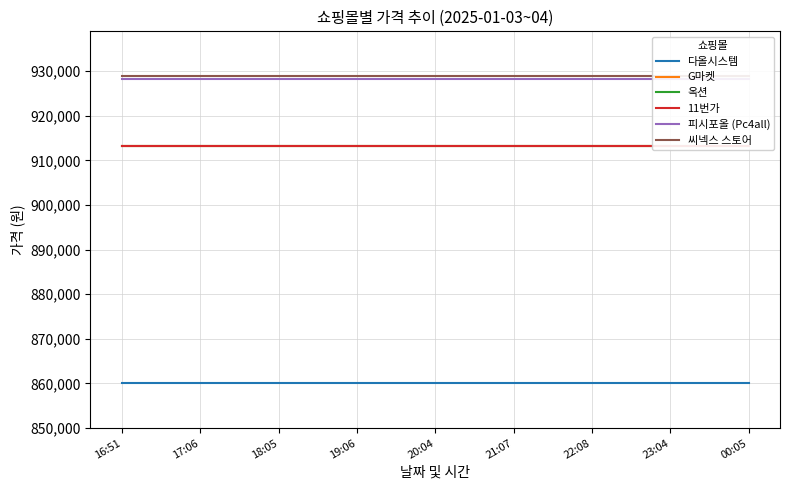

Which series has the widest spread of values?

다올시스템